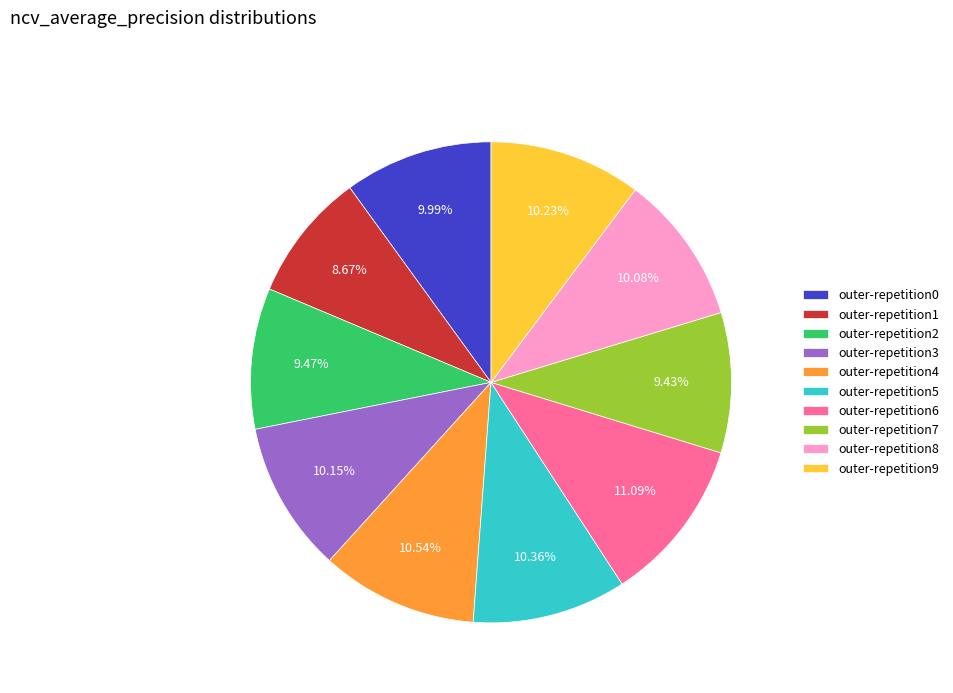

Which has a higher value, outer-repetition1 or outer-repetition4?

outer-repetition4